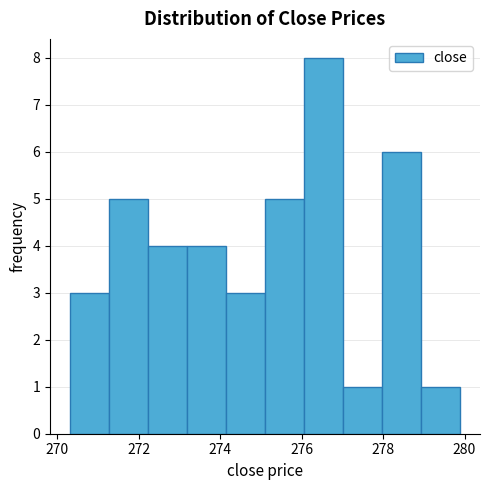

Reading left to right, transcribe this chart: for each bar, give the range it covers on the x-axis and its height. Neither the bar edges nor the heights are printed on the chart, so give them approximately, as read against the axes.

270.30 to 271.26: 3
271.26 to 272.22: 5
272.22 to 273.18: 4
273.18 to 274.14: 4
274.14 to 275.10: 3
275.10 to 276.06: 5
276.06 to 277.02: 8
277.02 to 277.98: 1
277.98 to 278.94: 6
278.94 to 279.90: 1